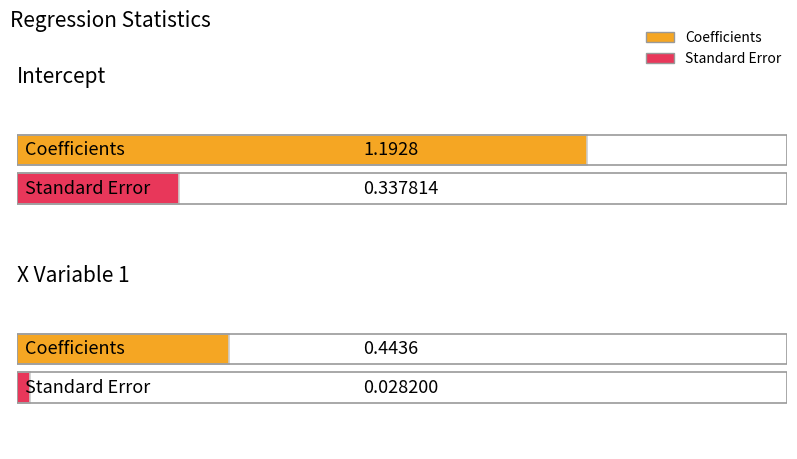

List the labels in order of Standard Error value, smallest first.

X Variable 1, Intercept